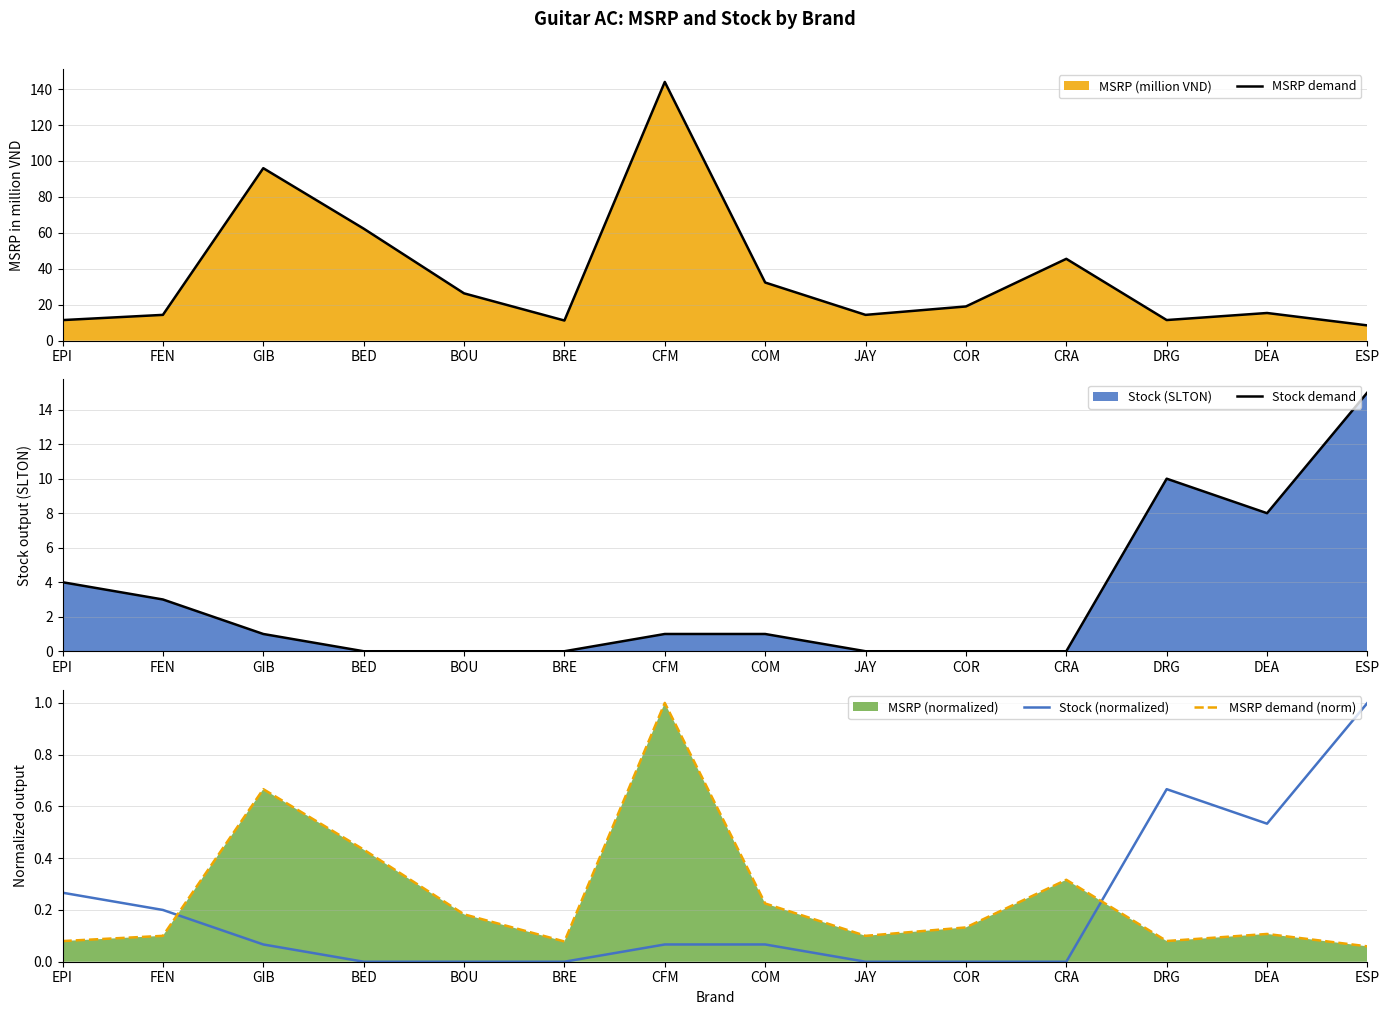

How many lines are shown in the chart?

4